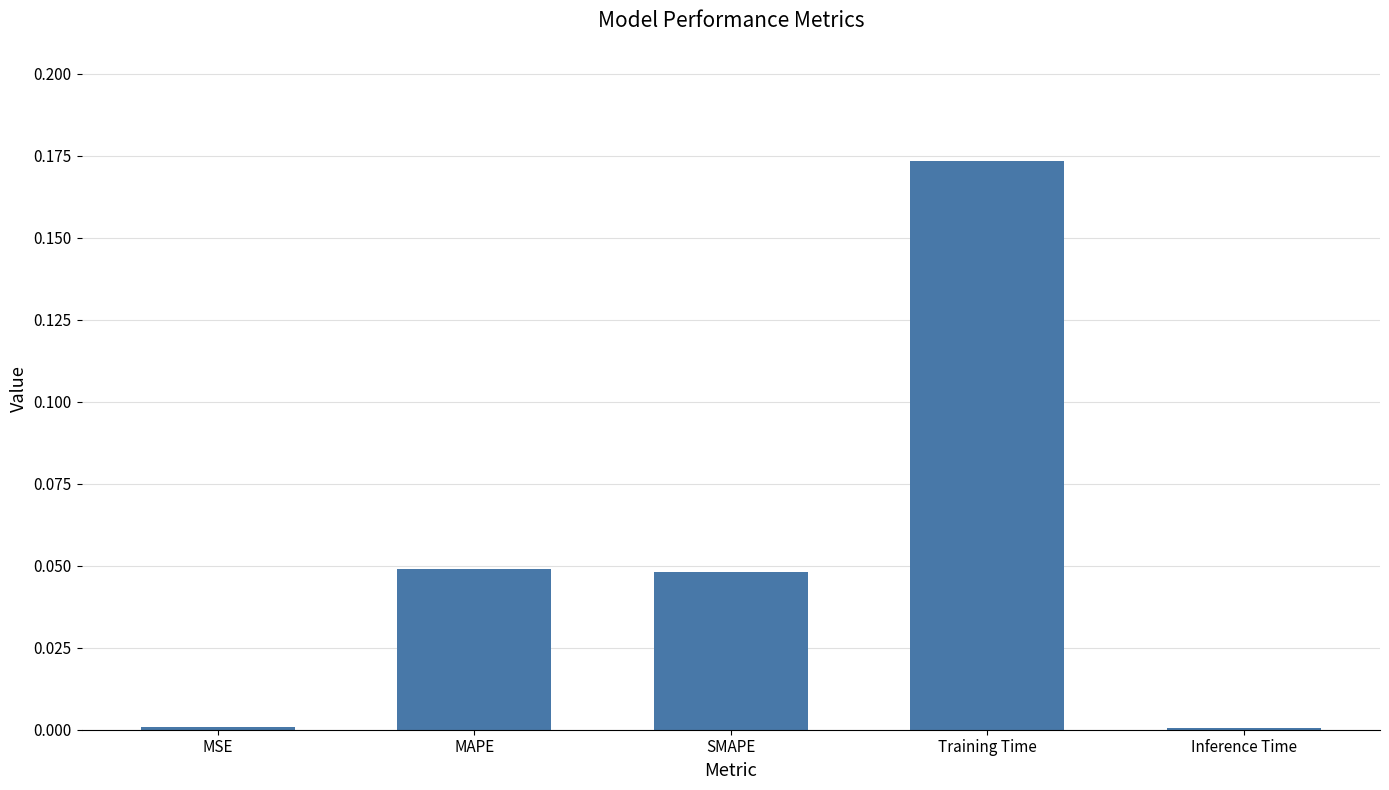

Which label corresponds to the largest value in the chart?

Training Time